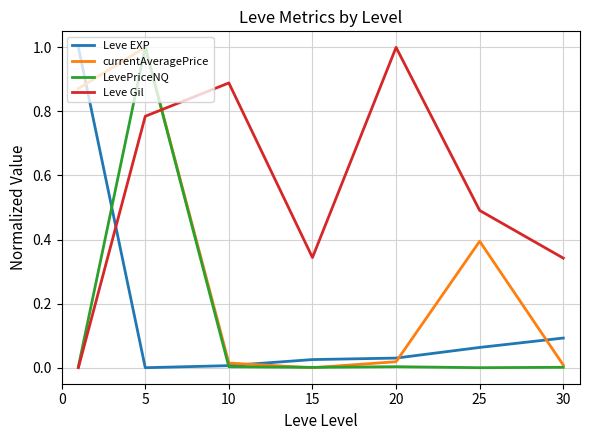

True or false: Leve EXP and Leve Gil intersect in this chart.

True